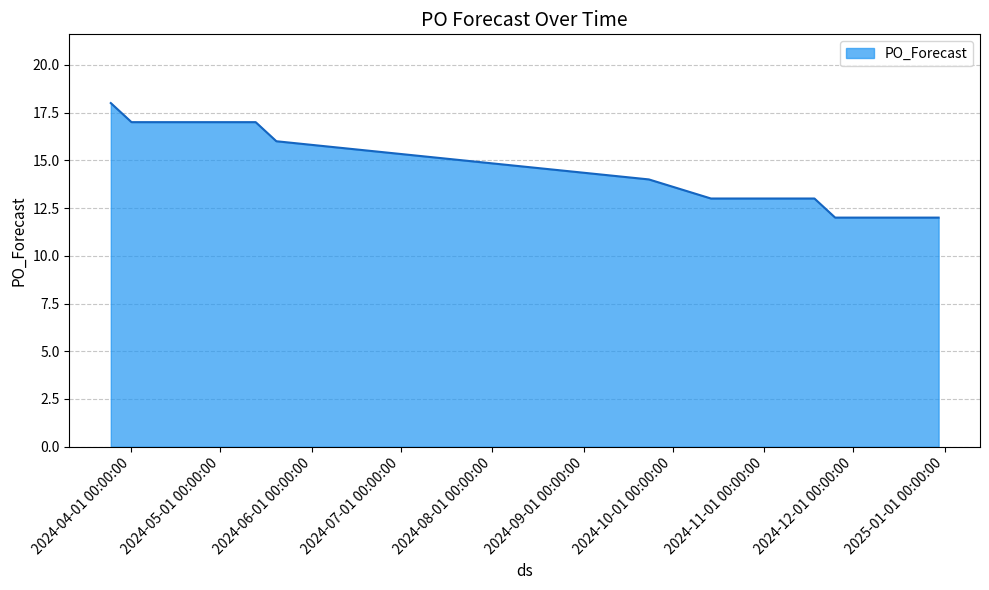

What is the smallest value displayed?

12